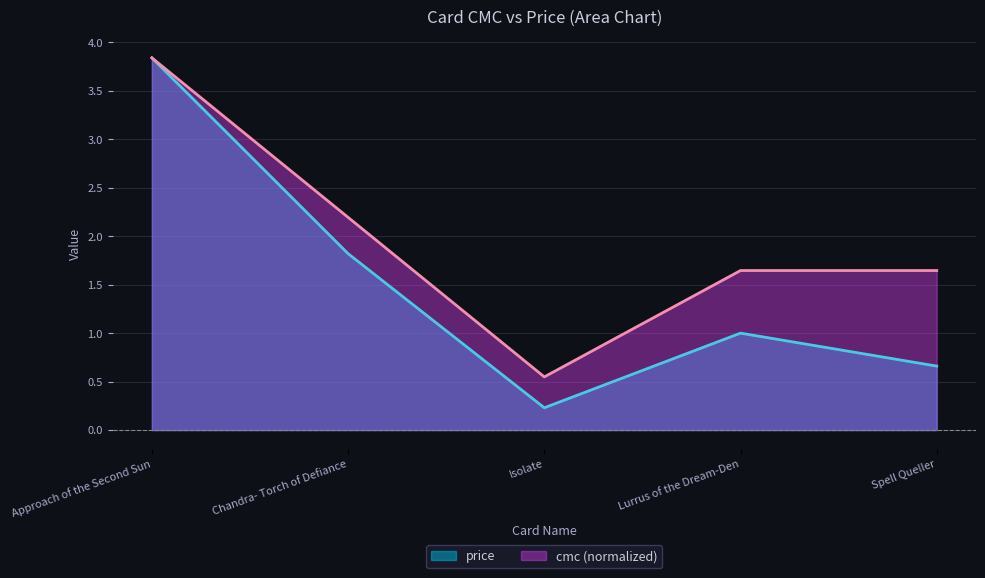

How many series are shown in this chart?

2